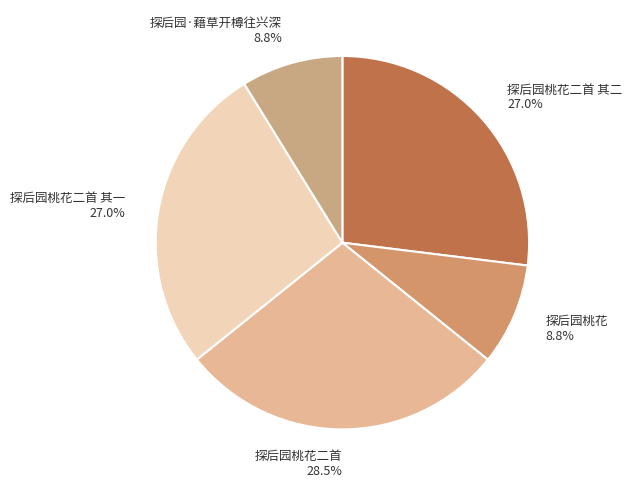

To the nearest percent, what is the difference between the 探后园桃花二首 and 探后园·藉草开樽往兴深 slice percentages?

20%